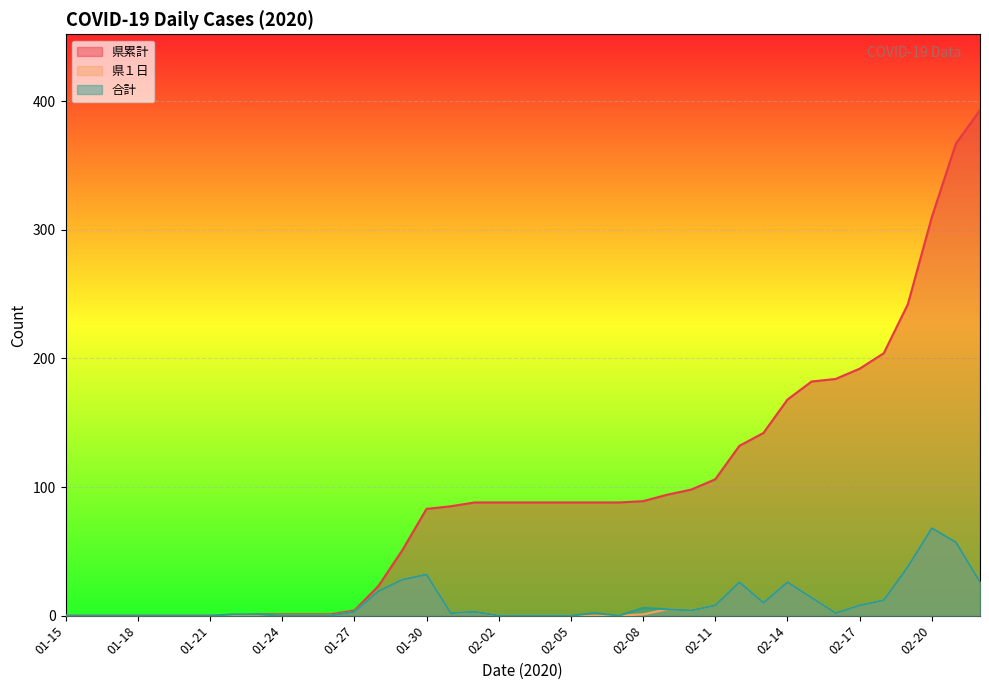

What is the sum of the 県累計 values at 02-04 and 02-02?

176